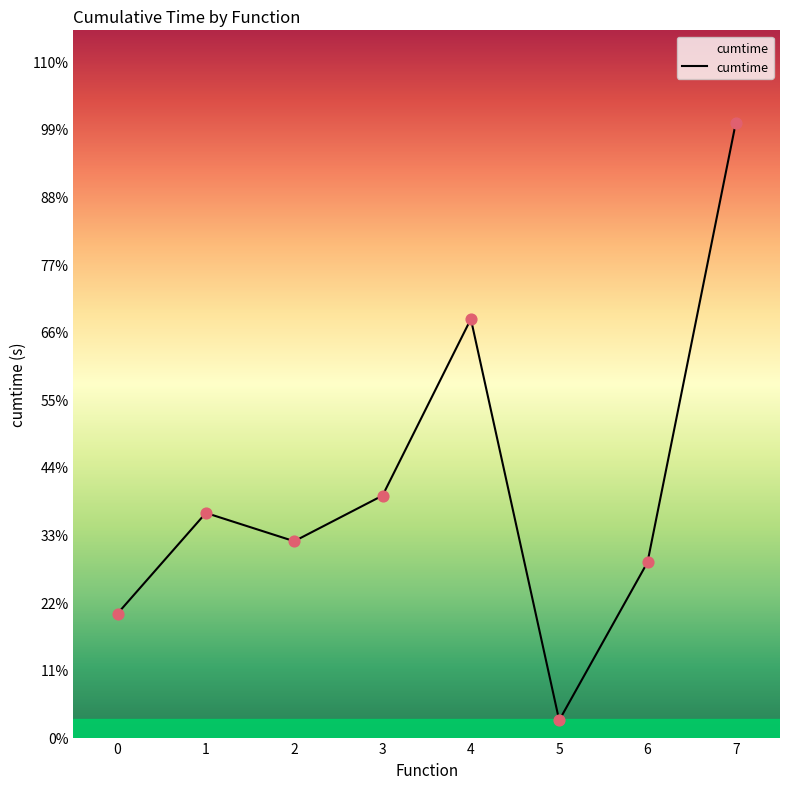

Approximately how many times larger is the value at 7 compared to 4?

1.5